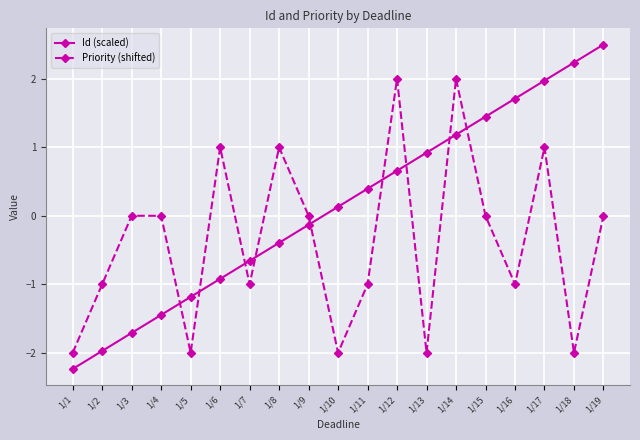

Which label corresponds to the smallest value in the chart?

1/1